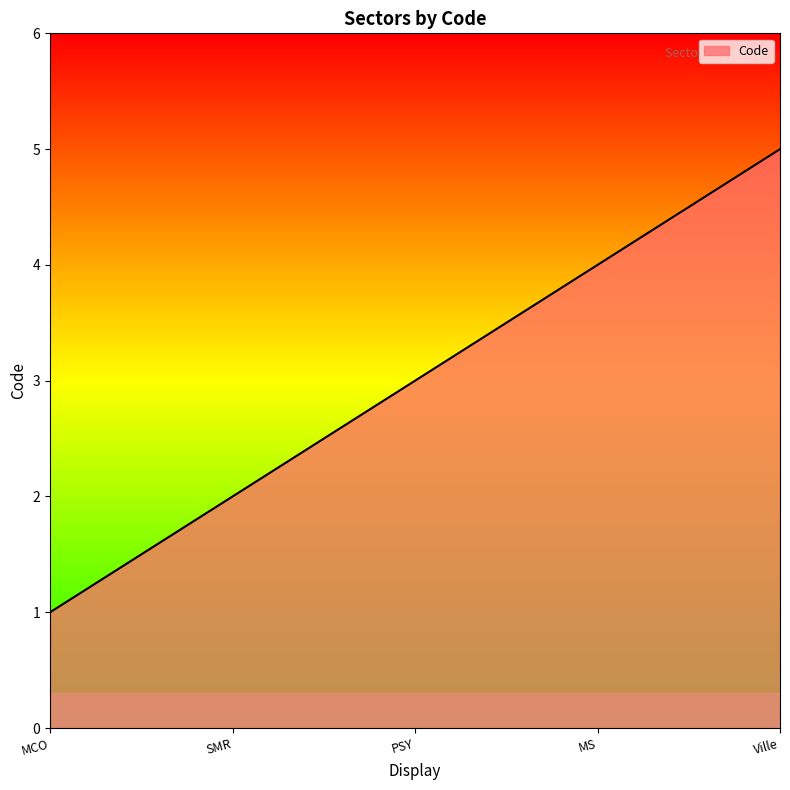

What position from the left is MS?

4